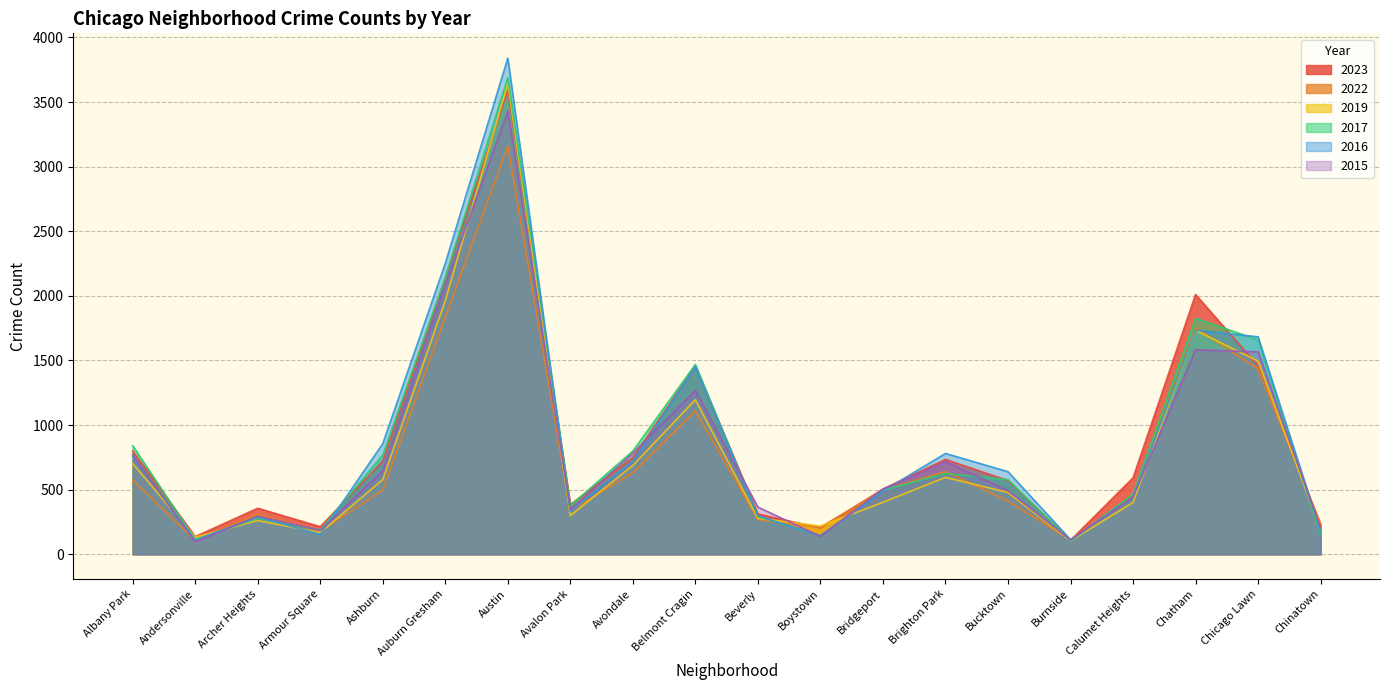

Between which two adjacent categories do 2022 and 2017 first intersect?

Andersonville and Archer Heights